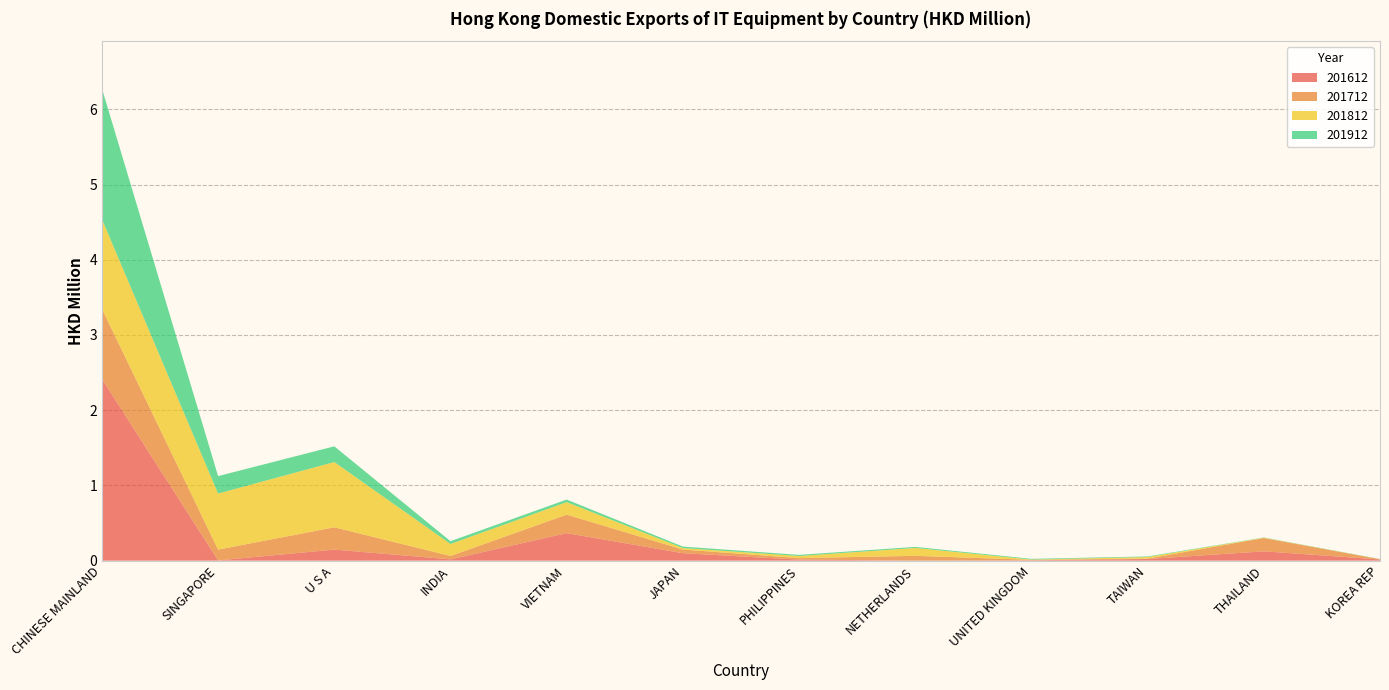

Reading left to right, extract all data points from this chart.

201612: 2.4	0.0	0.1	0.0	0.4	0.1	0.0	0.0	0.0	0.0	0.1	0.0
201712: 0.9	0.1	0.3	0.0	0.2	0.0	0.0	0.1	0.0	0.0	0.2	0.0
201812: 1.2	0.7	0.9	0.2	0.2	0.0	0.0	0.1	0.0	0.0	0.0	0.0
201912: 1.7	0.2	0.2	0.0	0.0	0.0	0.0	0.0	0.0	0.0	0.0	0.0